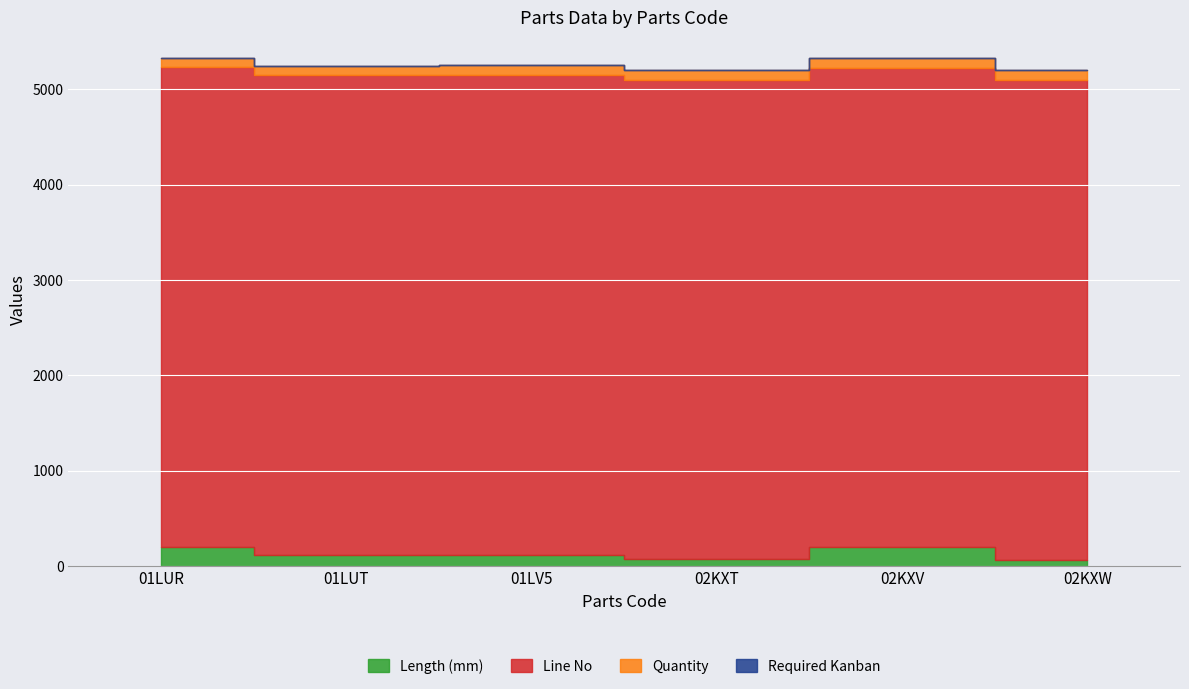

Which series has the widest spread of values?

Length (mm)